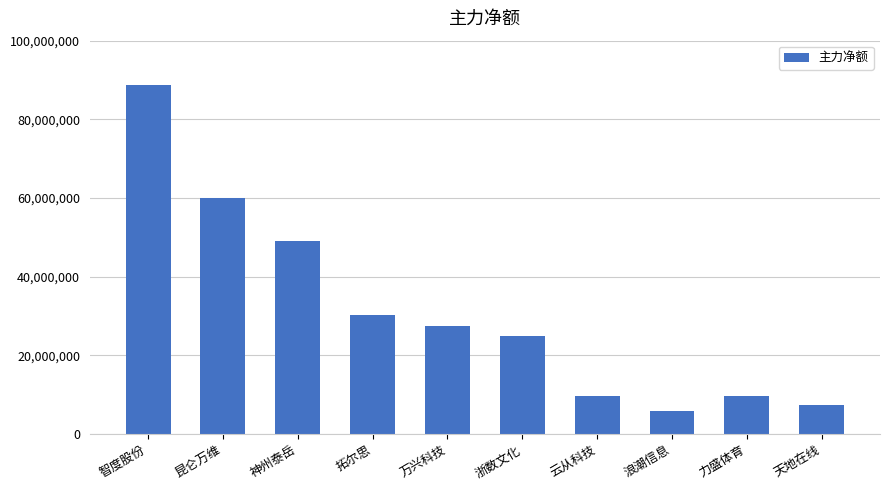

Which label corresponds to the largest value in the chart?

智度股份